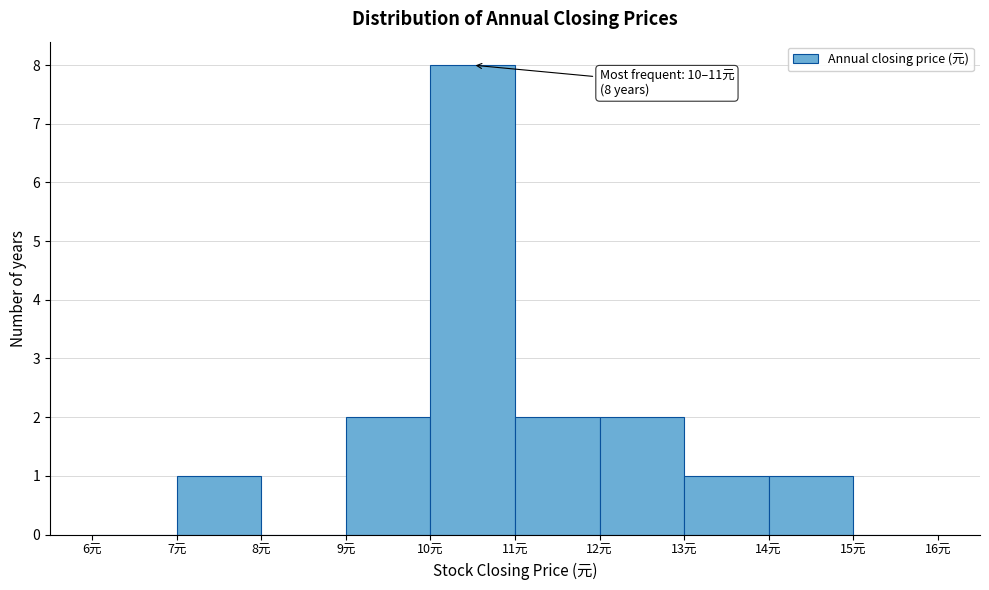

Which range on the x-axis has the tallest bar?

10 to 11